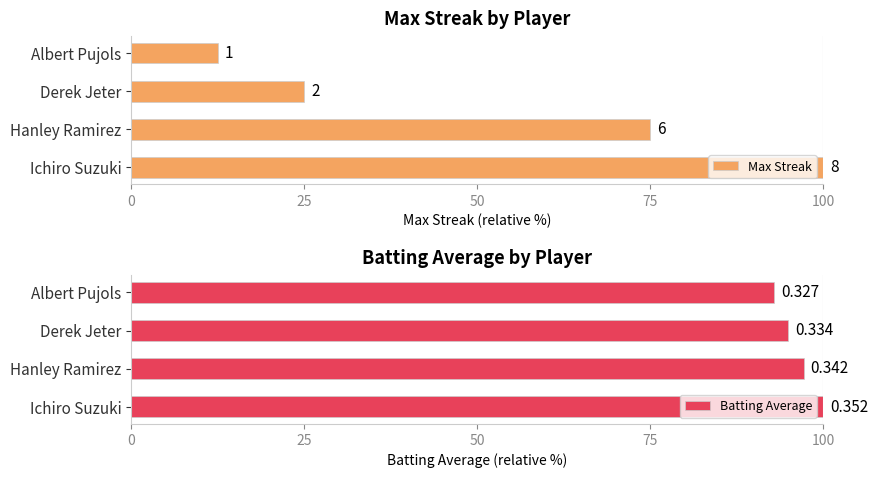

How many values in the Batting Average series are below 97?

2